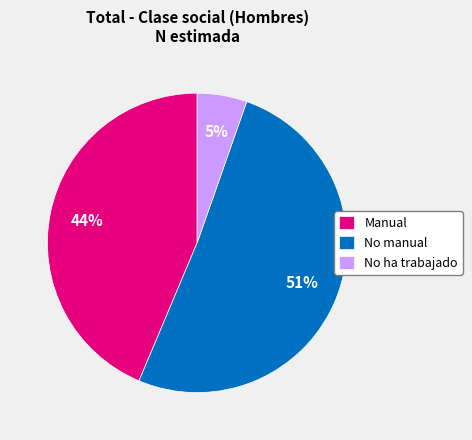

Between No manual and Manual, which is larger?

No manual